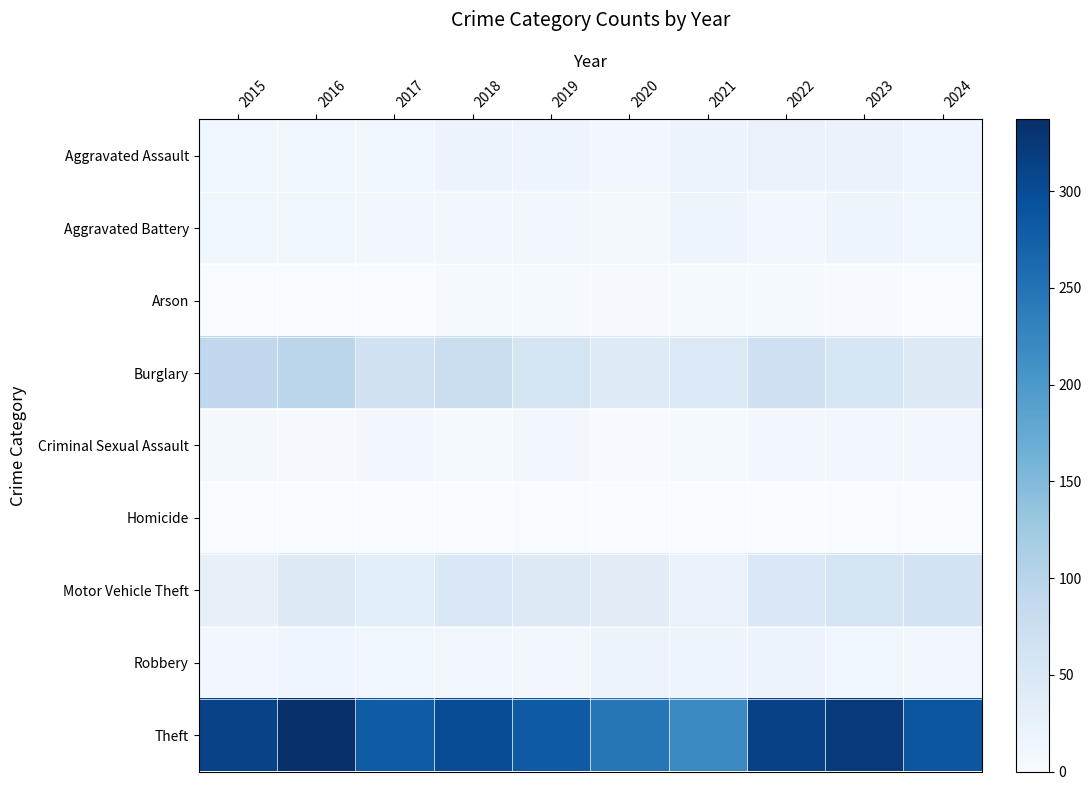

Between 2021 and 2020, which is larger?

2021